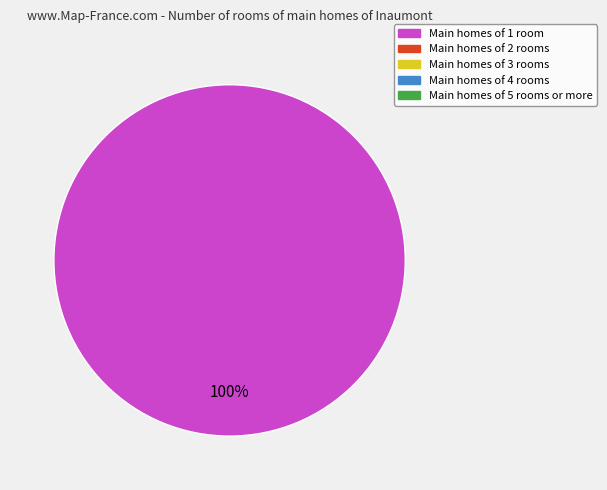

Does any single category account for the majority?

Yes